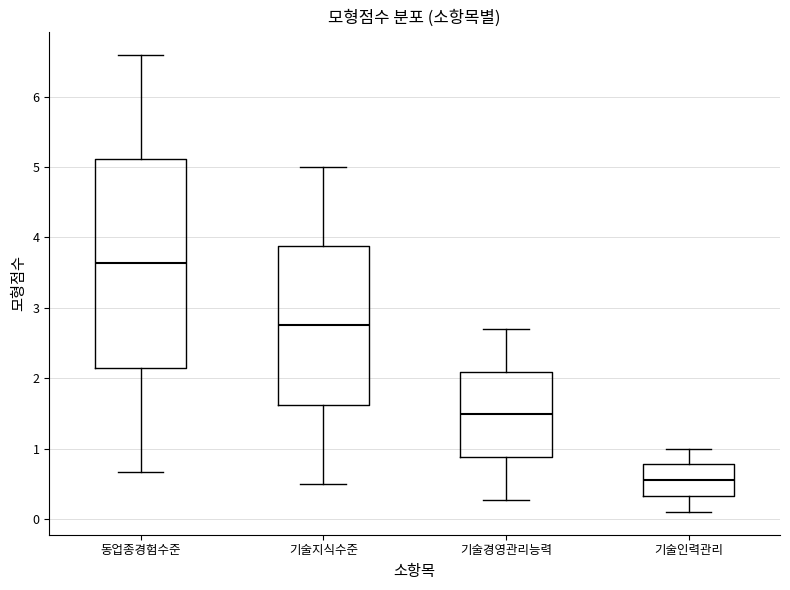

Which box is the tallest, from its lower edge to its upper edge?

동업종경험수준